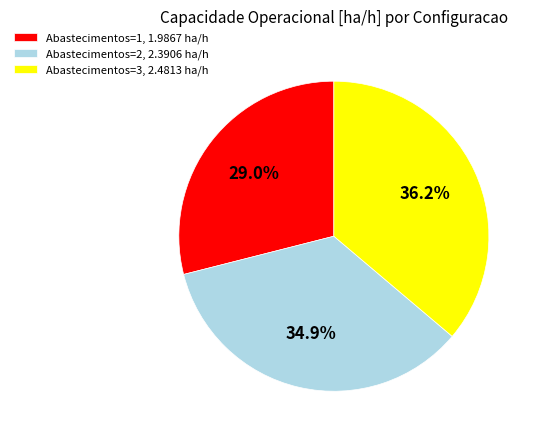

To the nearest percent, what is the difference between the largest and smallest slice percentages?

7%